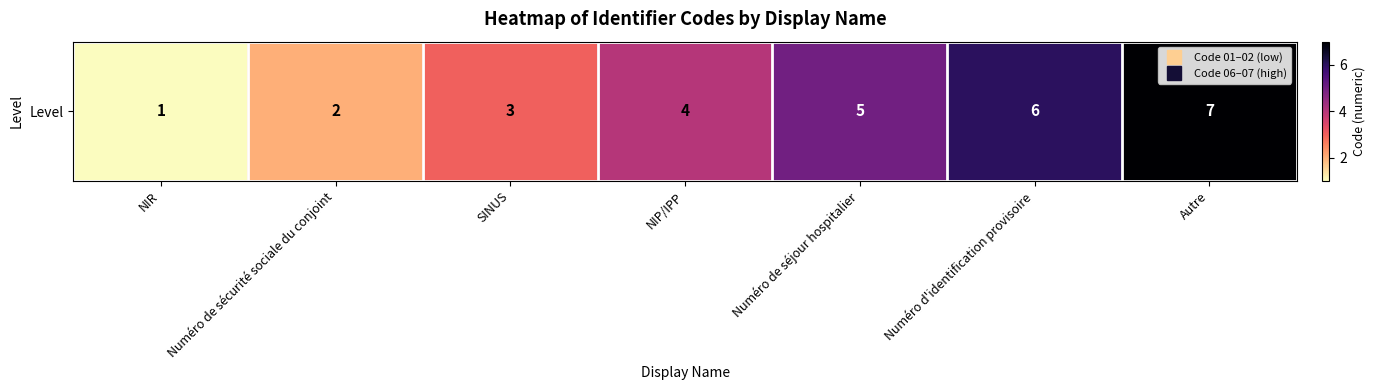

The chart shows a value of 4 at SINUS. True or false?

False